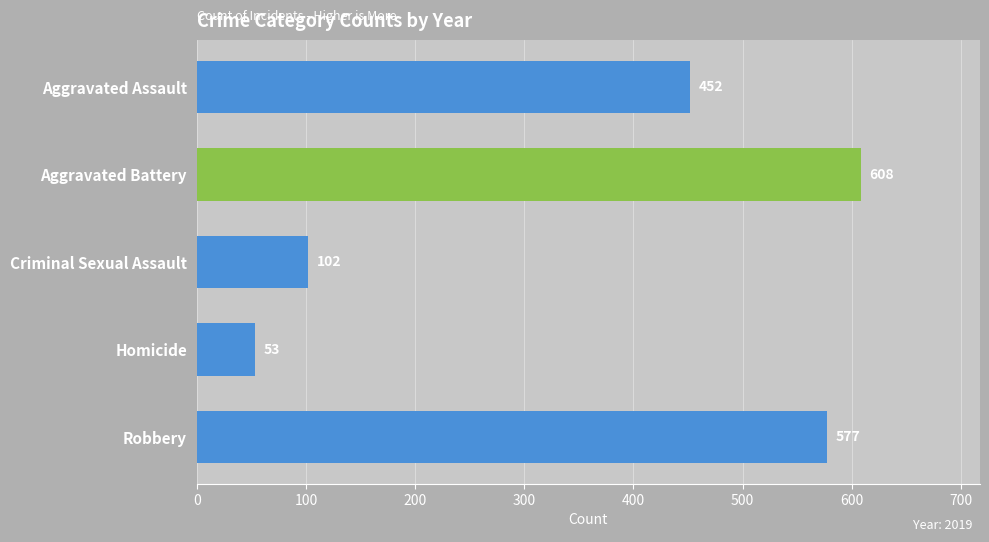

At which category does the chart reach its minimum across all series?

Homicide